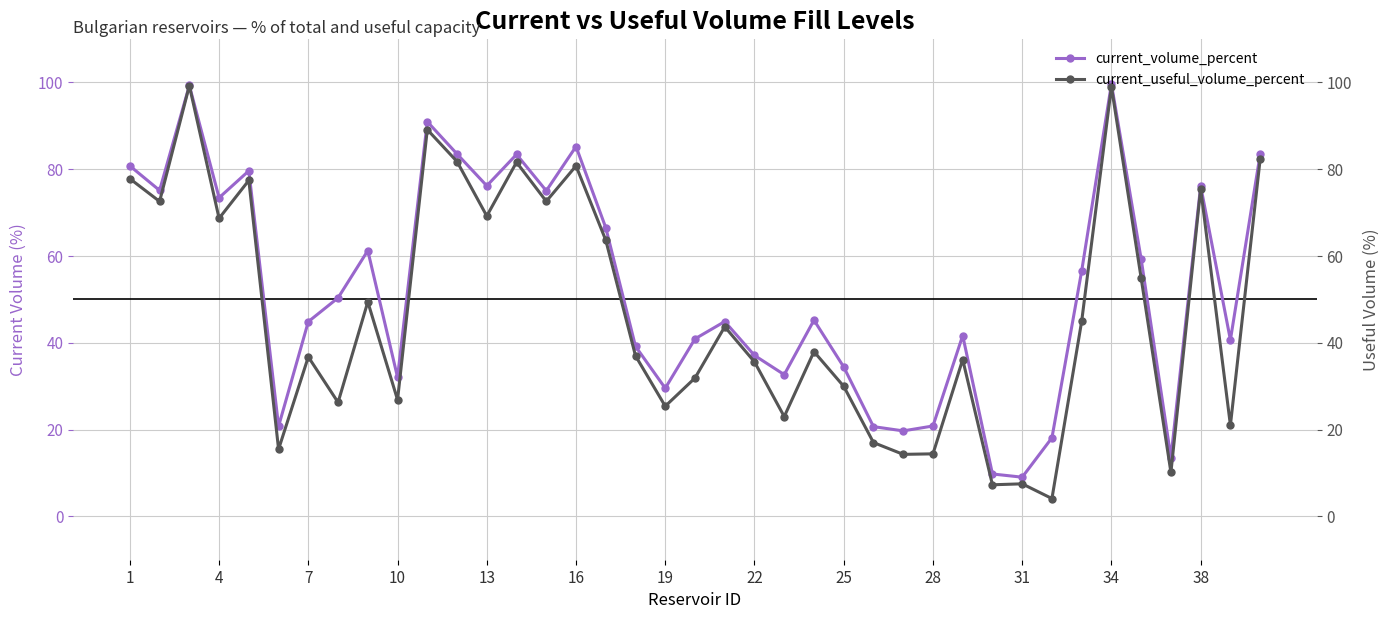

At which label does current_useful_volume_percent first exceed 37?

1